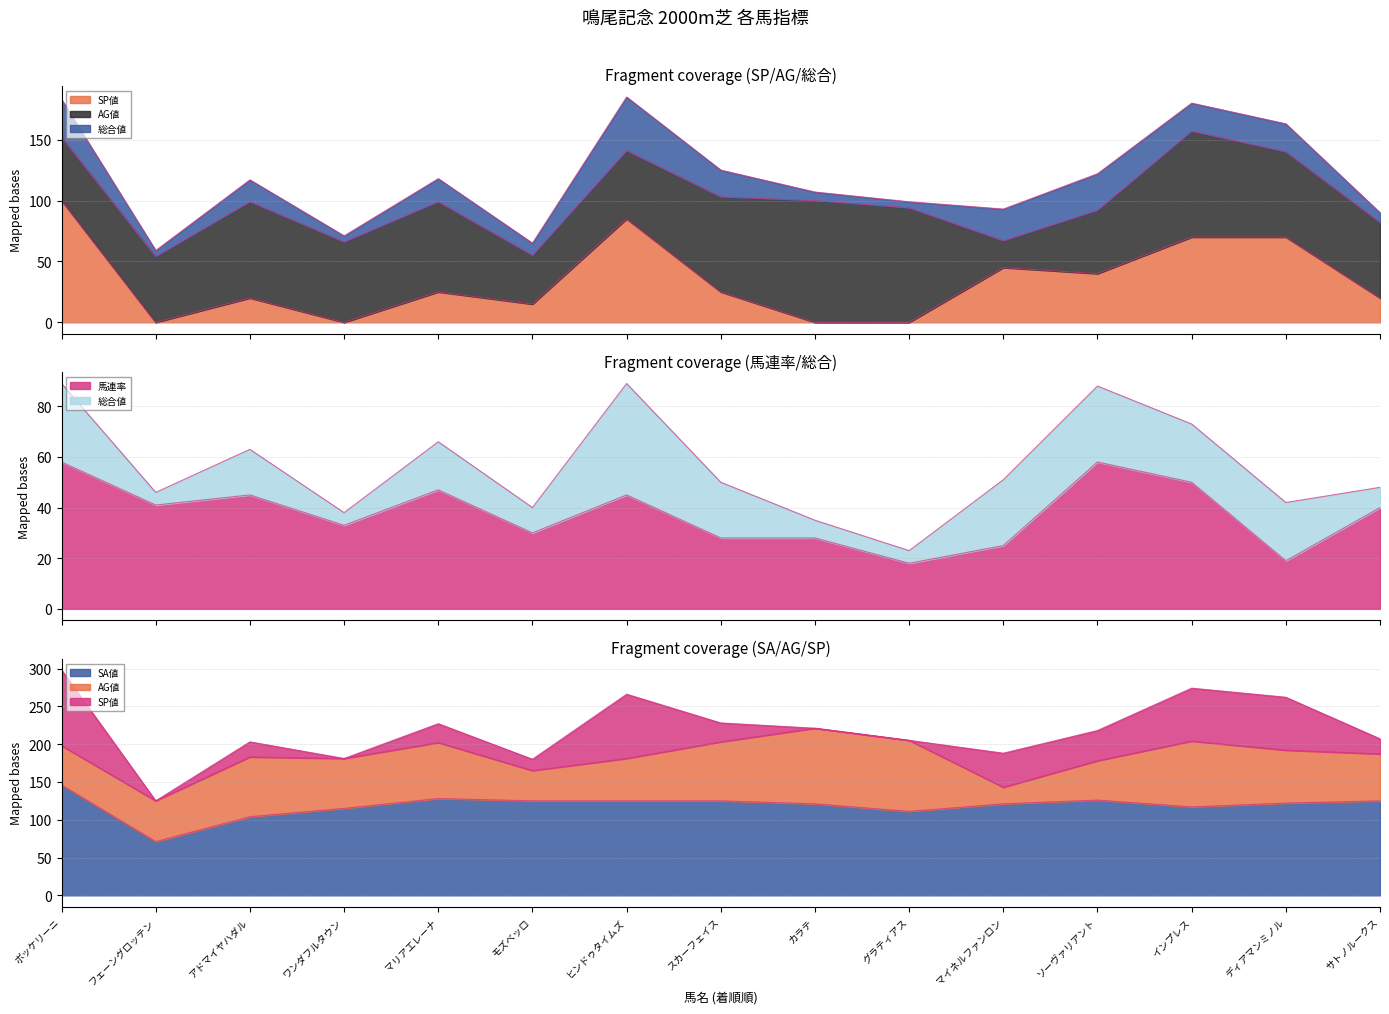

The 馬連率 series shows 50 at インプレス. True or false?

True